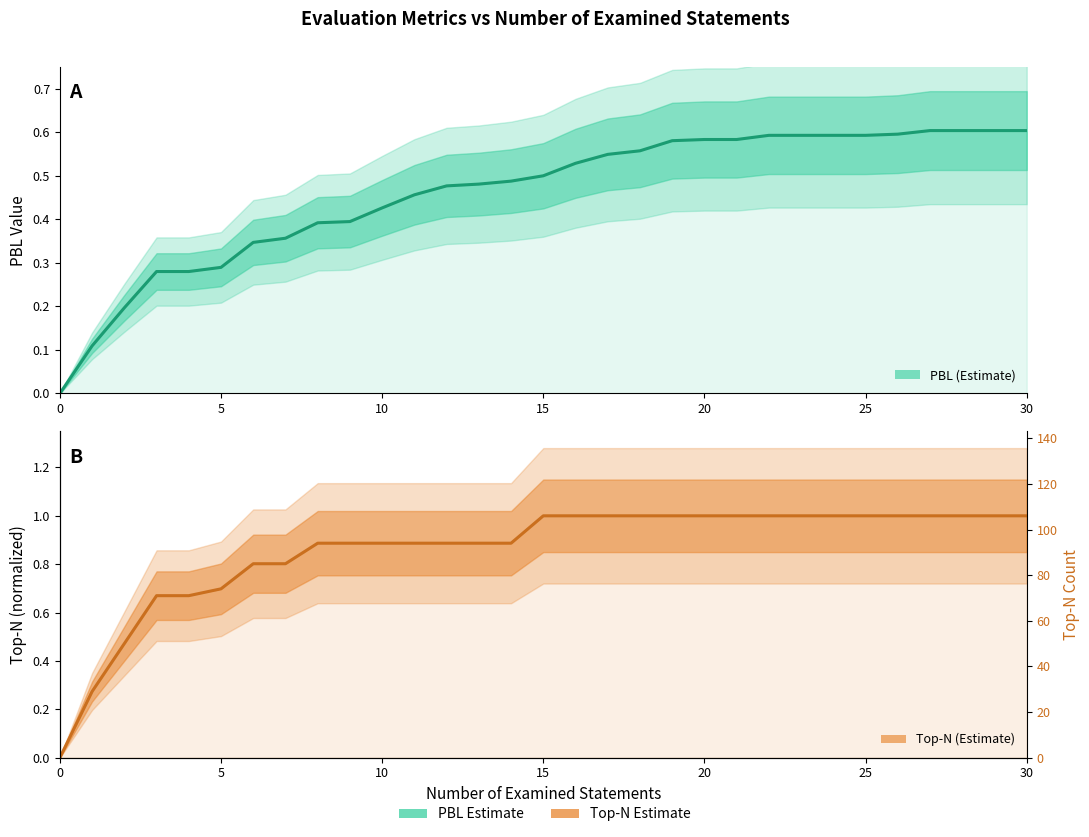

The value of PBL at 30 is 0.6. True or false?

False